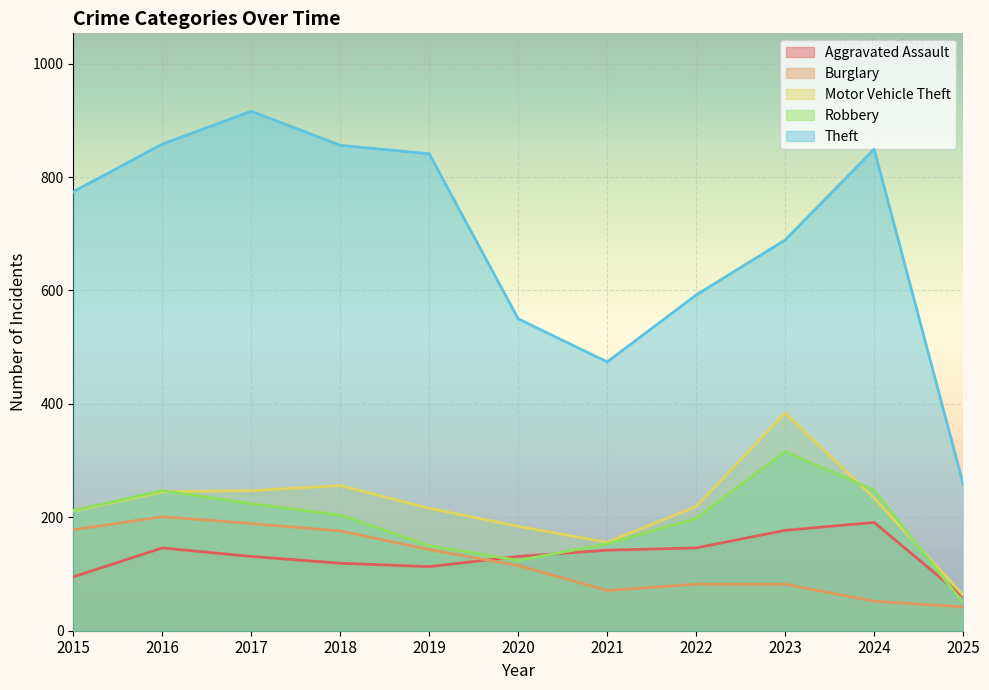

What is the difference between the maximum and minimum values in the Burglary series?

159